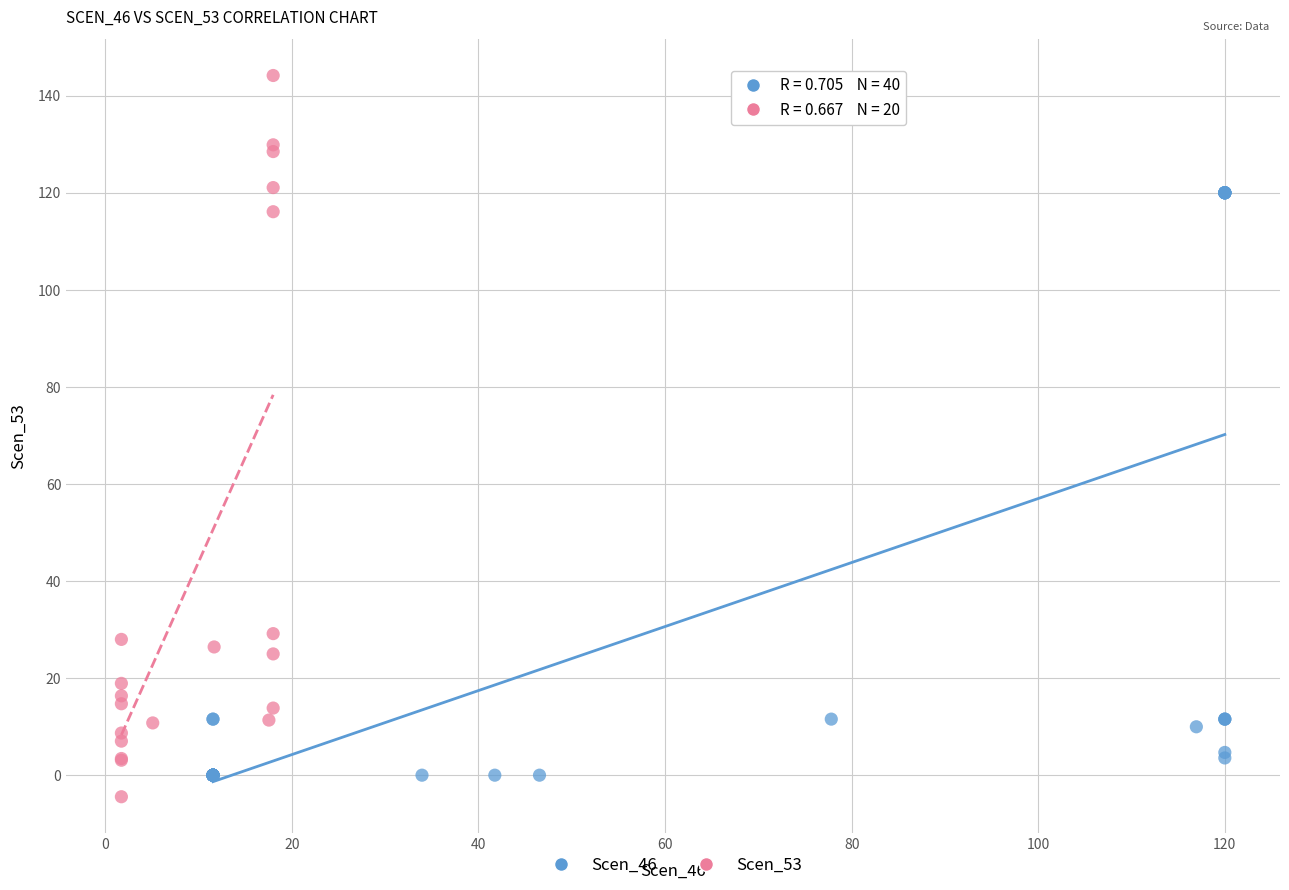

Which series contains the highest Y value?

Scen_53